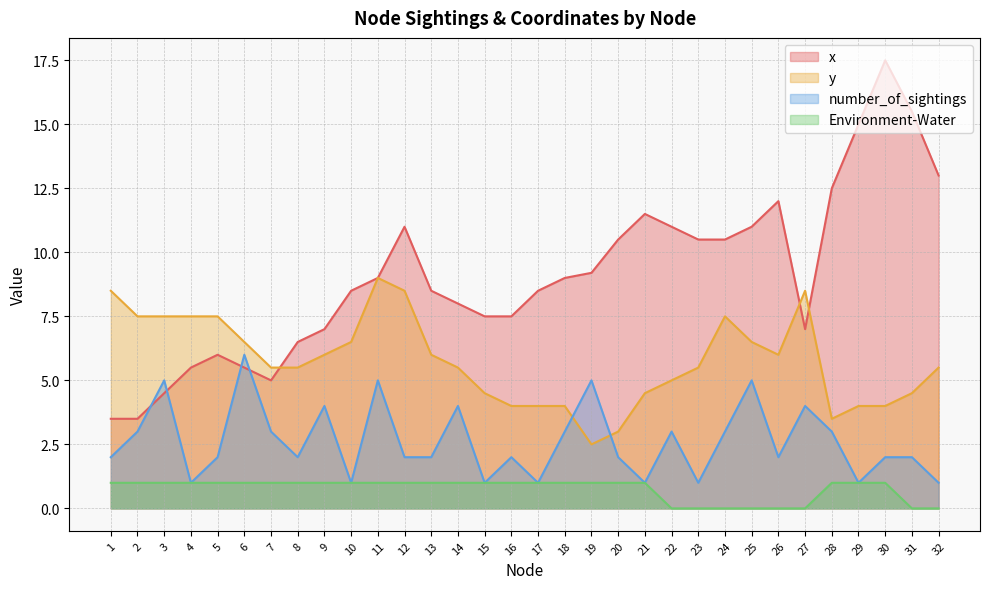

True or false: x and y cross at least once.

True